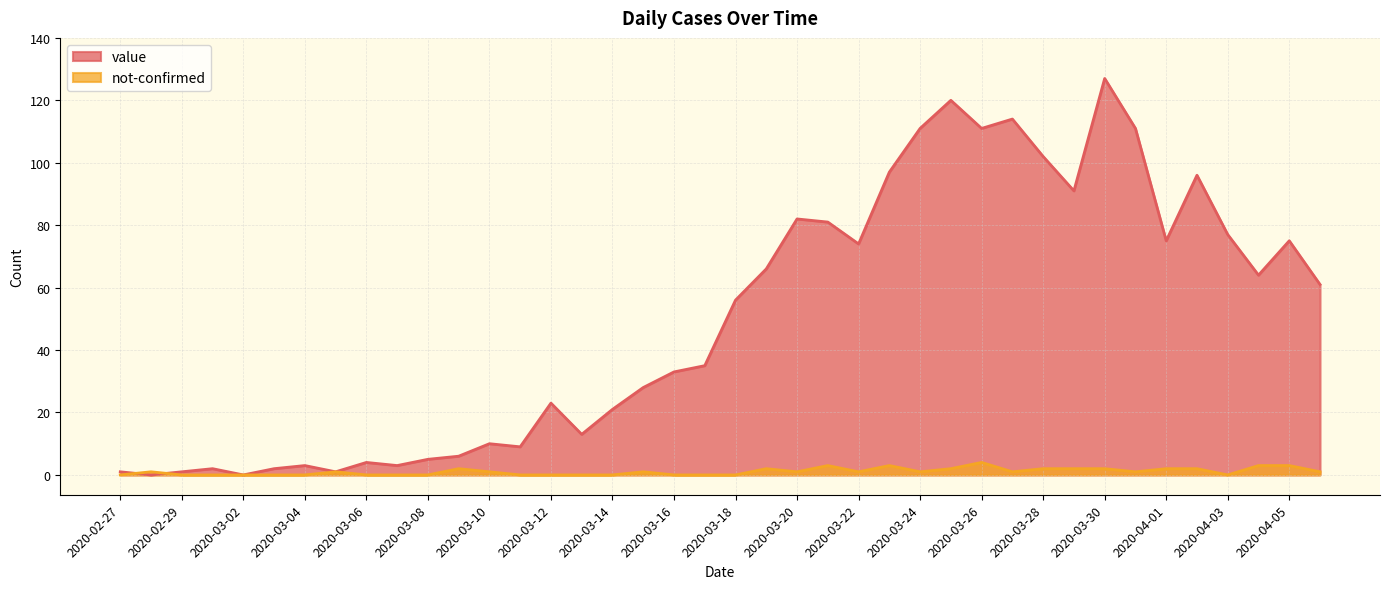

What is the difference between the value values at 2020-03-02 and 2020-03-18?

56